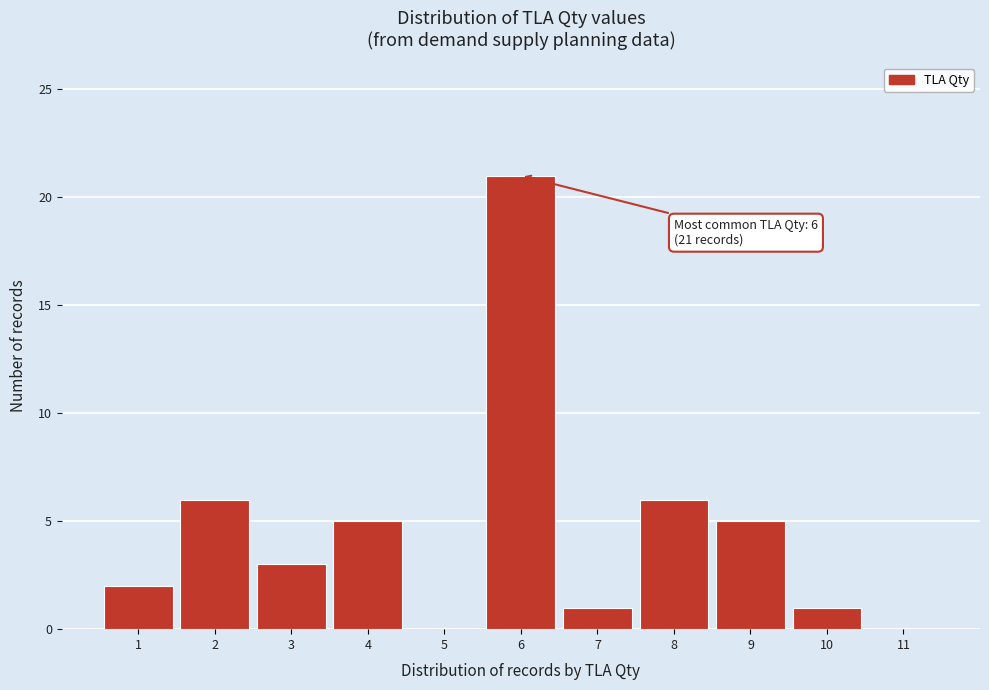

Over which range of the x-axis is the bar tallest?

5.5 to 6.5